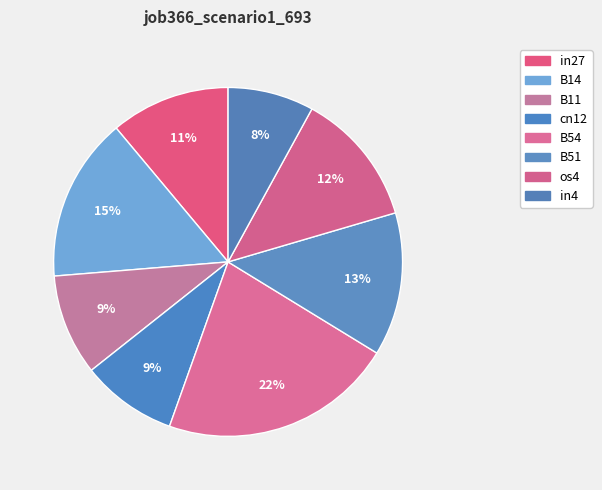

Count the number of slices in the pie.

8